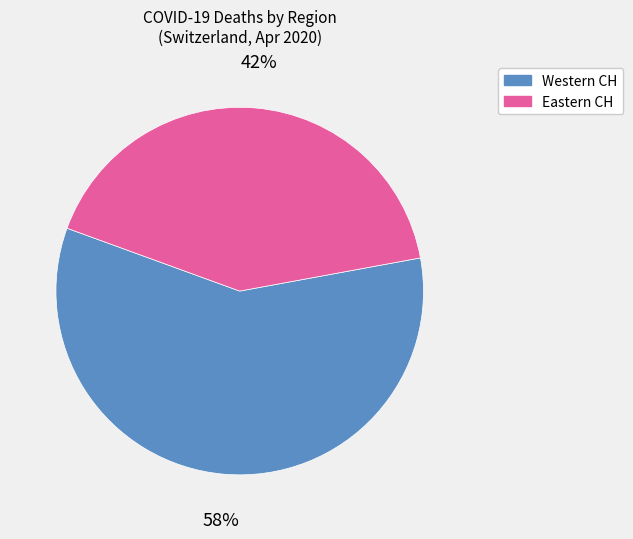

To the nearest percent, what is the average slice percentage?

50%